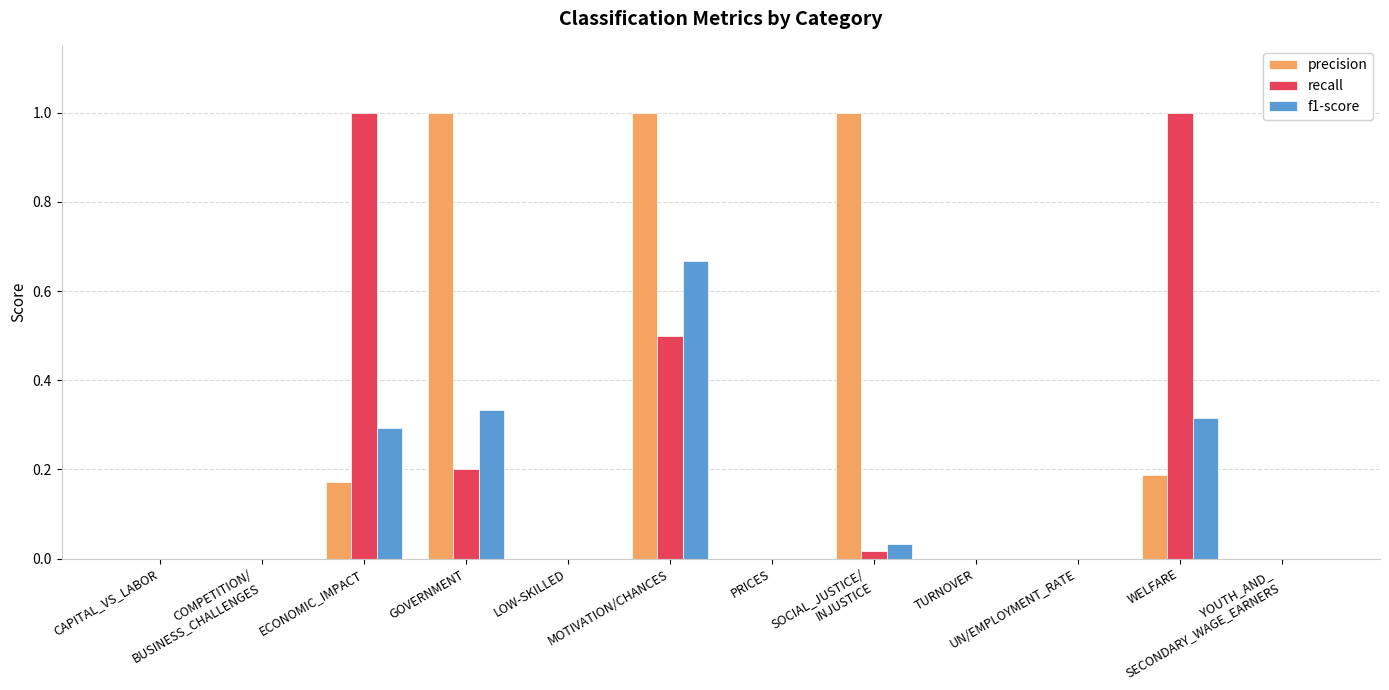

Count the number of categories in the chart.

12